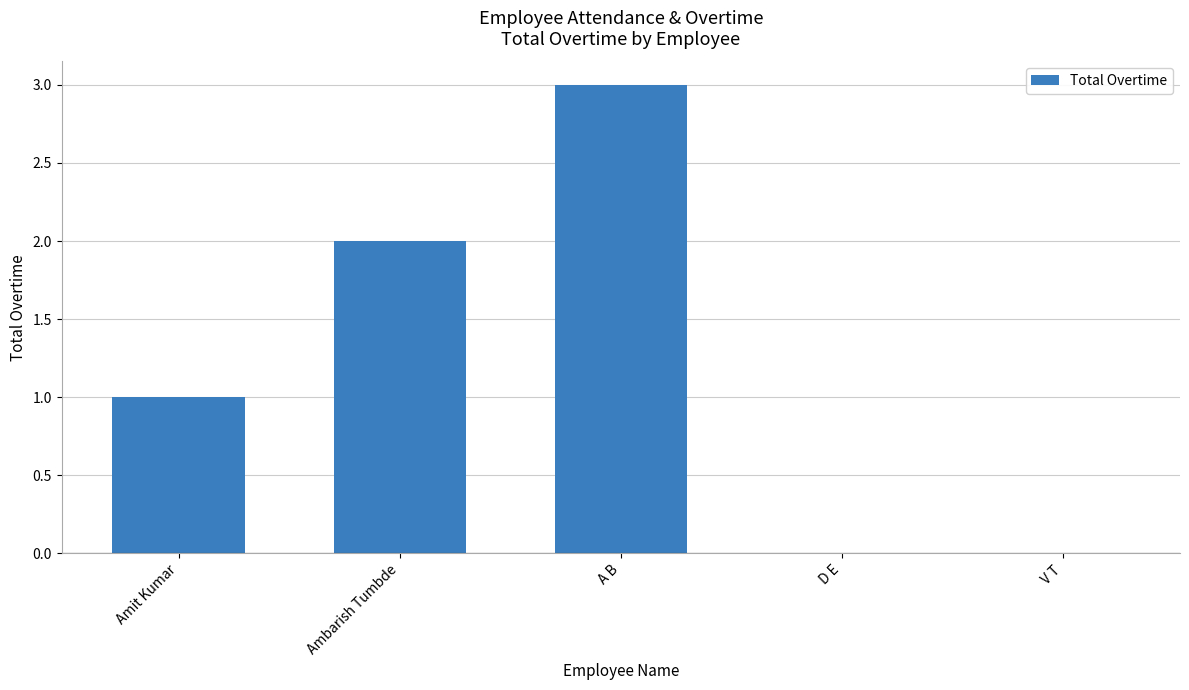

At which category does the chart reach its peak across all series?

A B